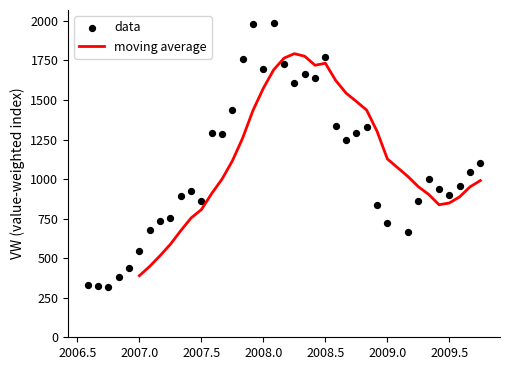

Which category has the lowest value in the moving average series?

2007.0